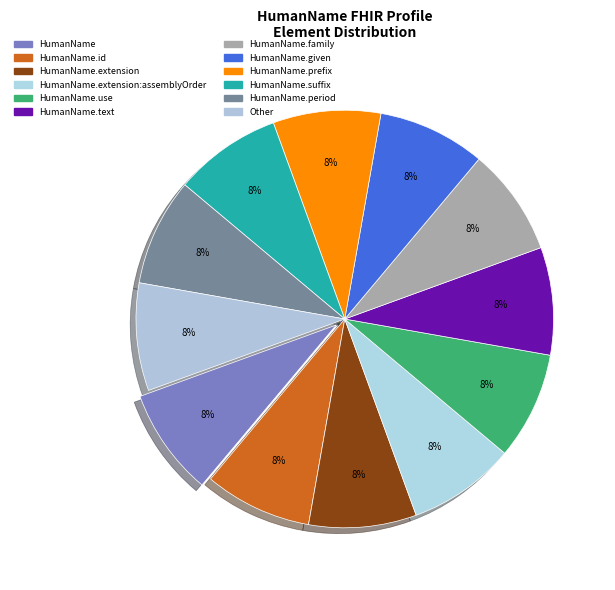

What is the smallest slice in the pie chart?

HumanName